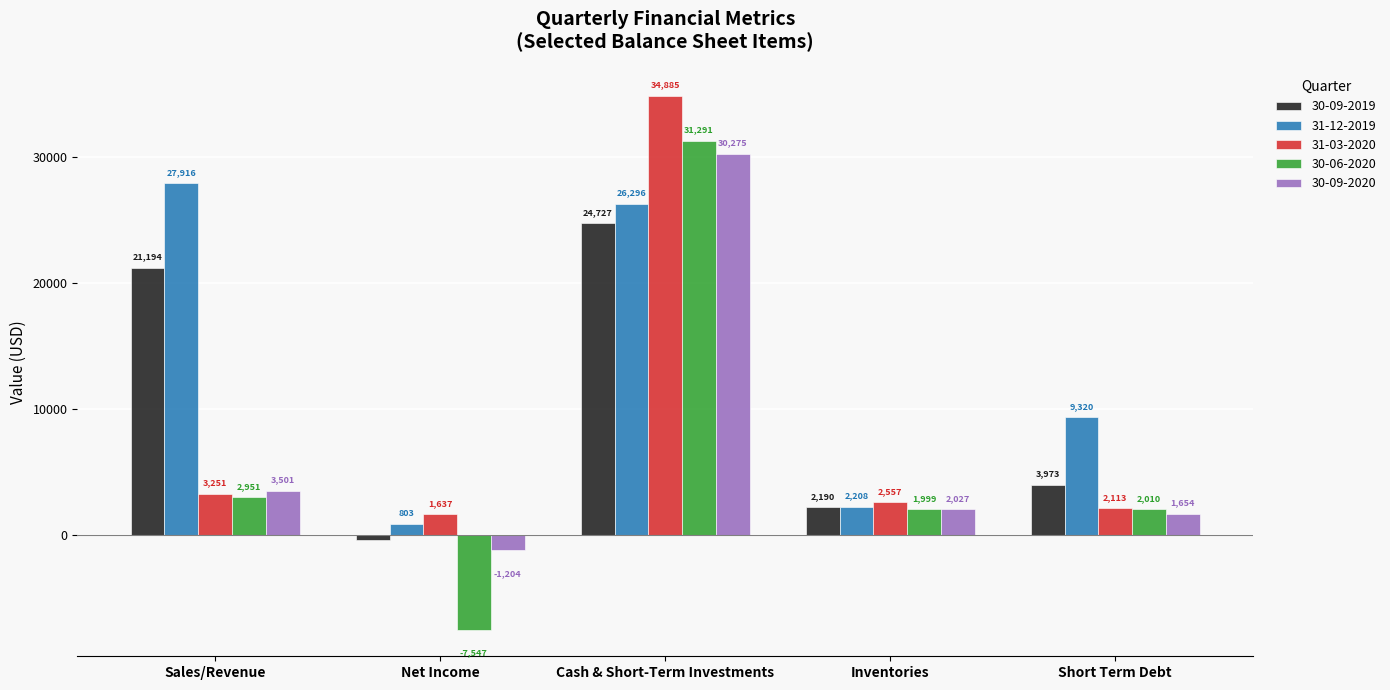

How many data points does each series have?

5